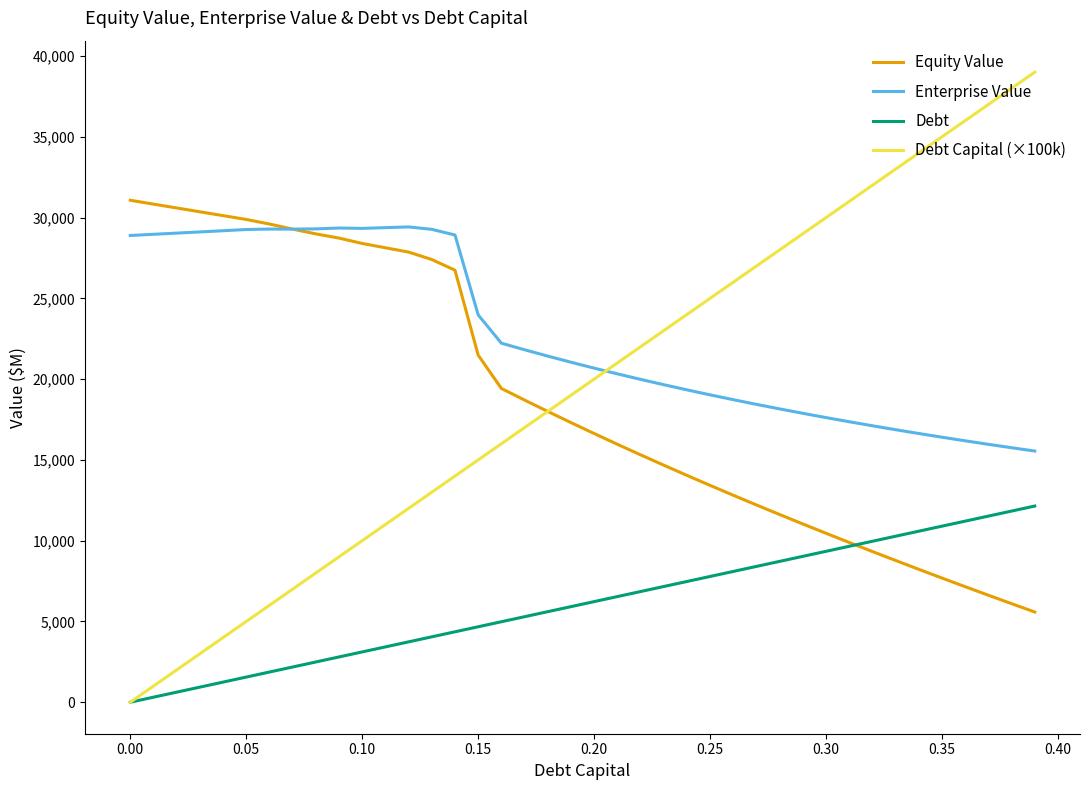

Does the chart have visible grid lines?

No